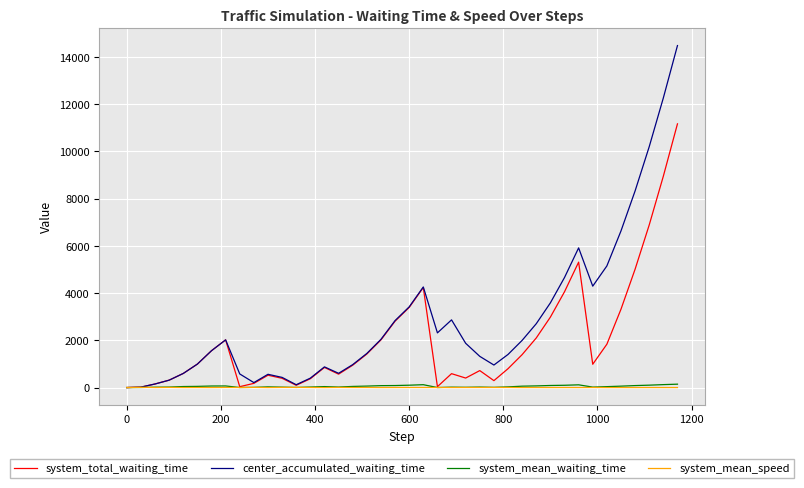

What are all the series names shown in the legend?

system_total_waiting_time, center_accumulated_waiting_time, system_mean_waiting_time, system_mean_speed